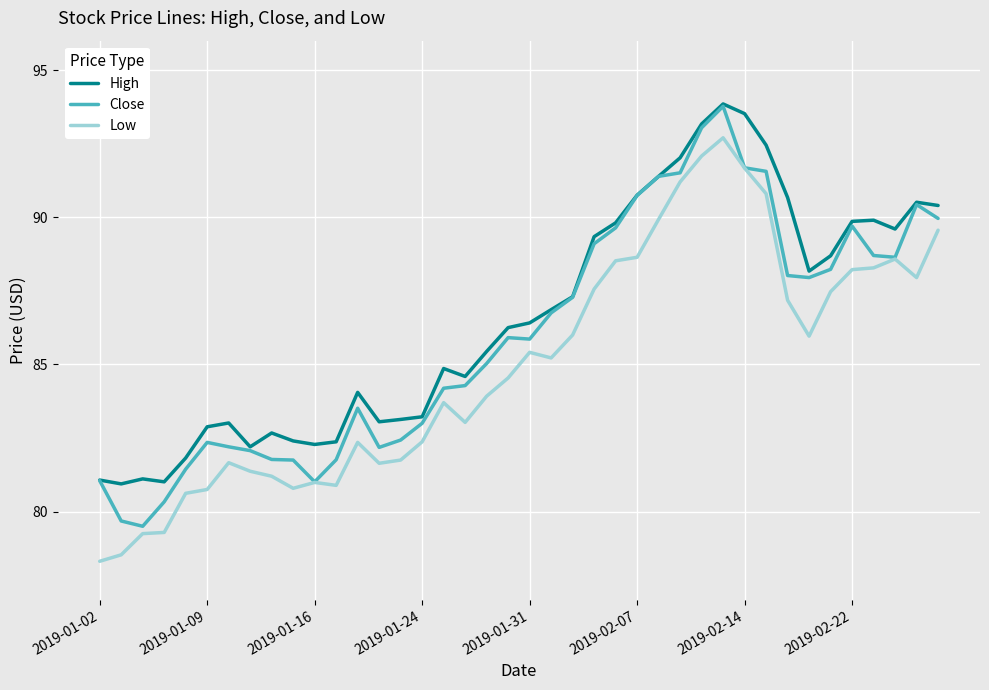

What is the lowest value of the High series?

80.9